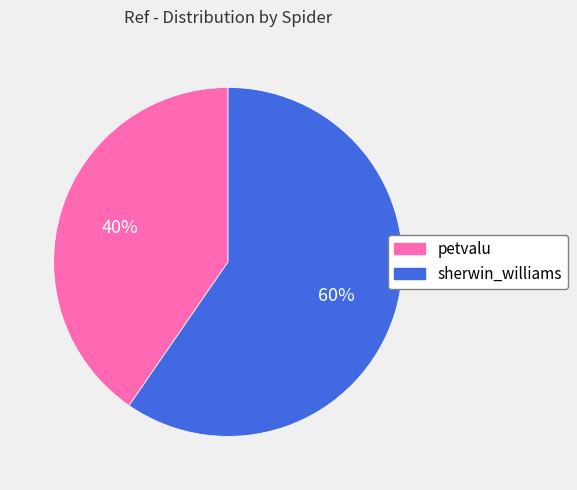

What is the ratio of the value at sherwin_williams to the value at petvalu?

1.5